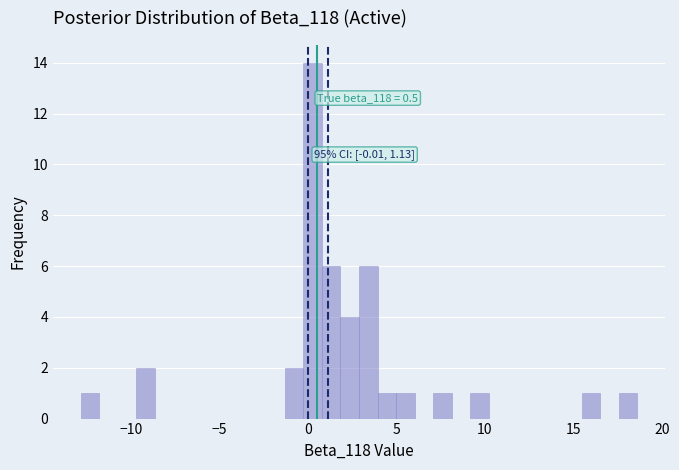

Read against the x-axis, roughly where is the centre of the tallest bar?

0.5